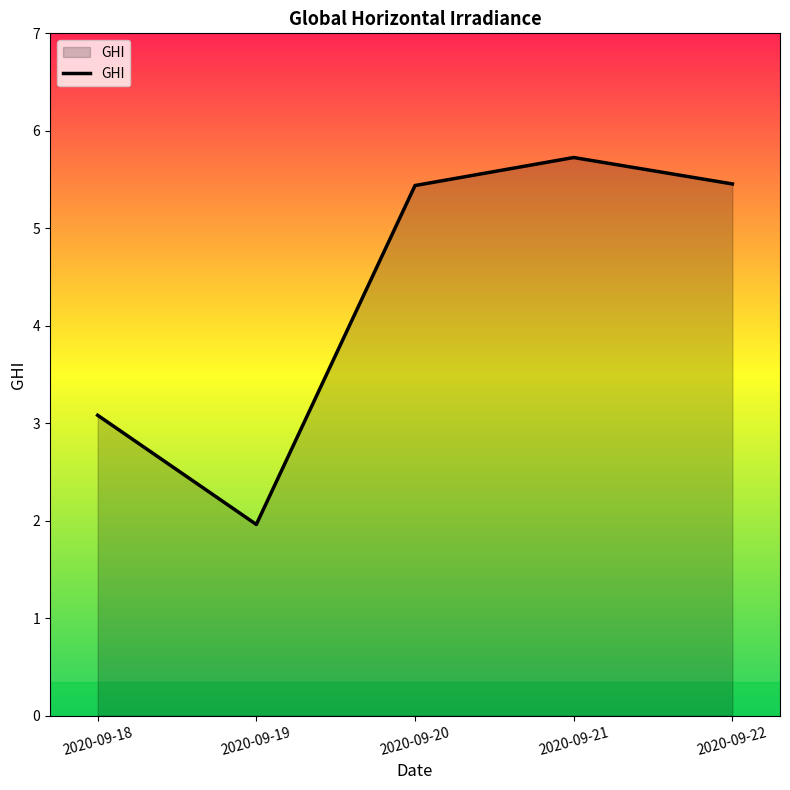

True or false: the data has more than 0 interior local peaks.

True